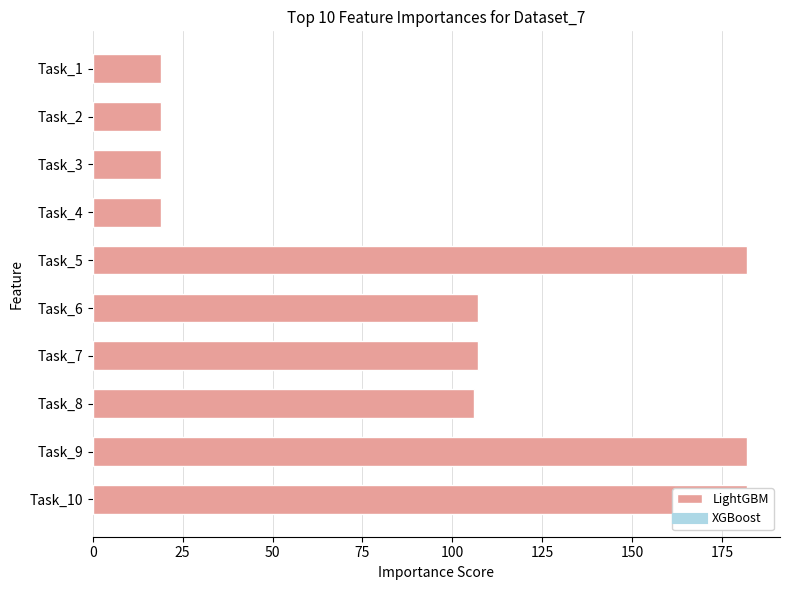

Reading left to right, extract all data points from this chart.

19	19	19	19	182	107	107	106	182	182